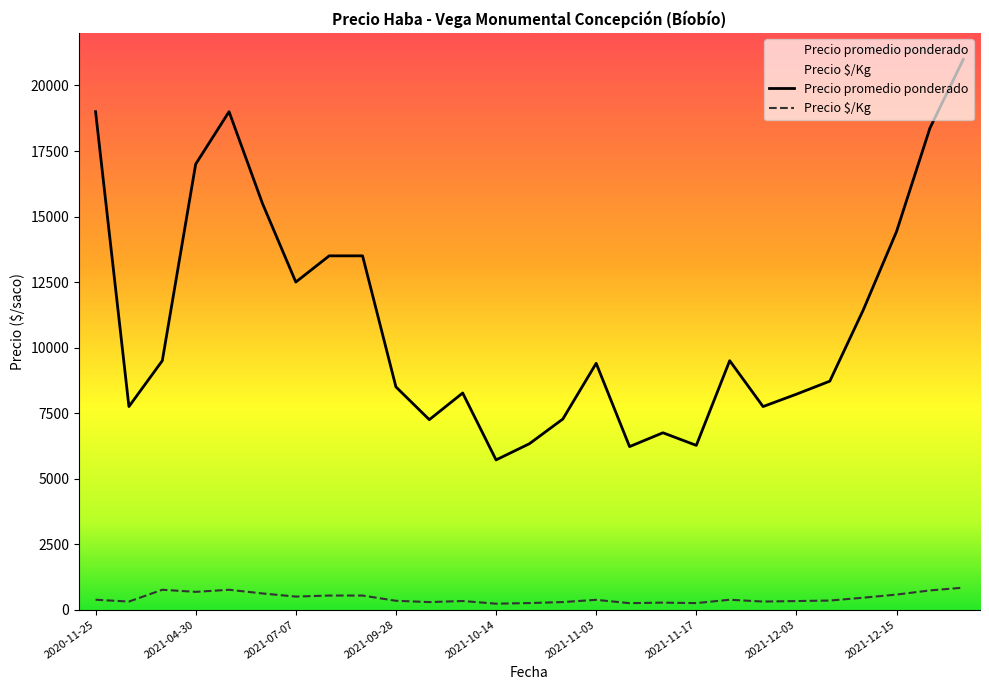

How many series are shown in this chart?

2